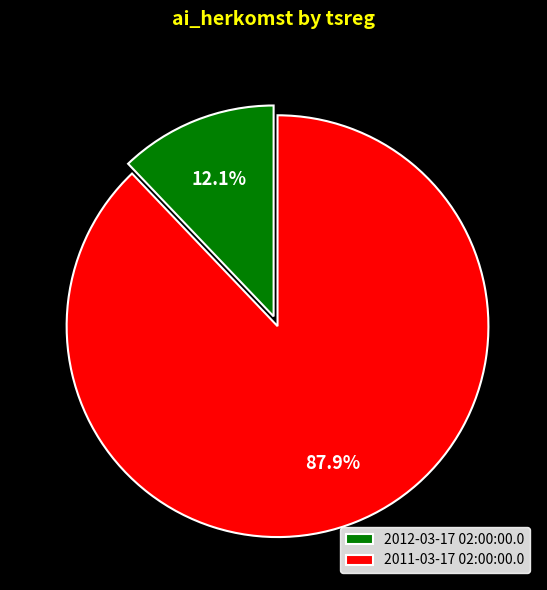

Which slice is the smallest?

2012-03-17 02:00:00.0